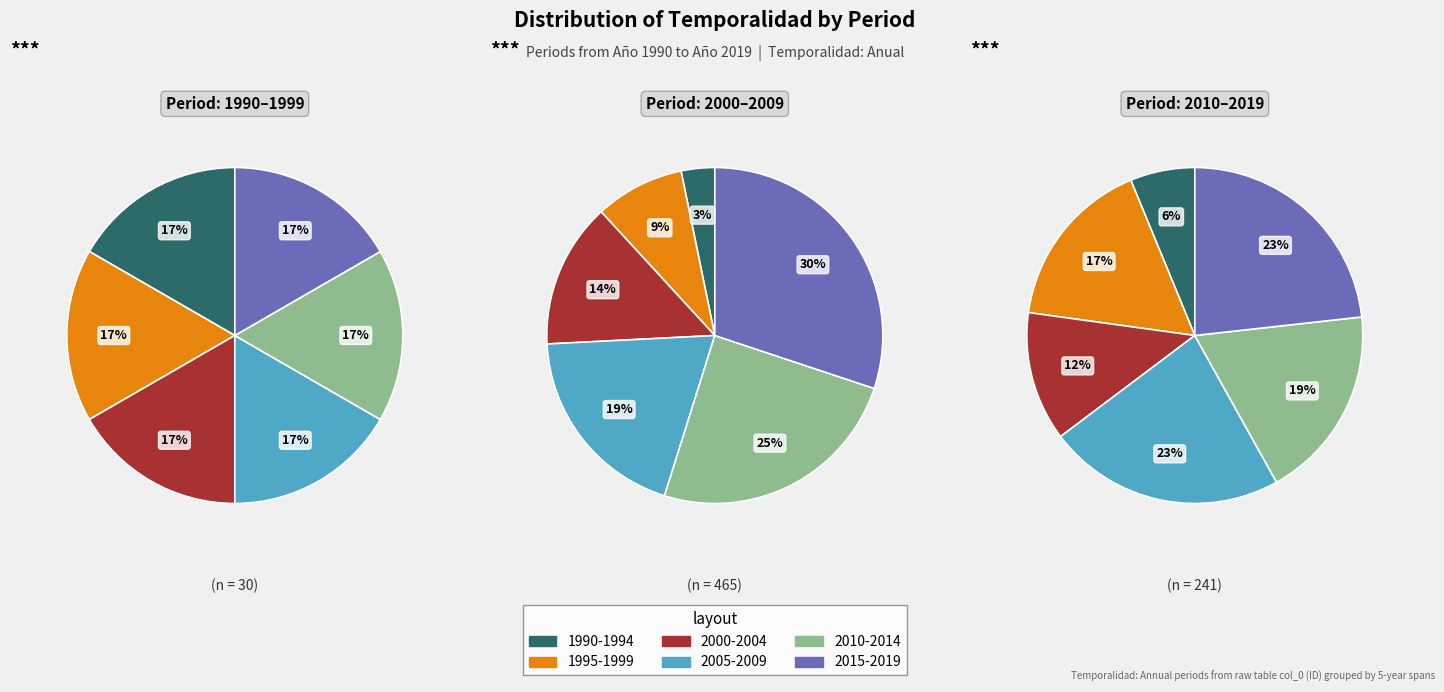

Does Año 1997 account for over 50% of the chart?

No